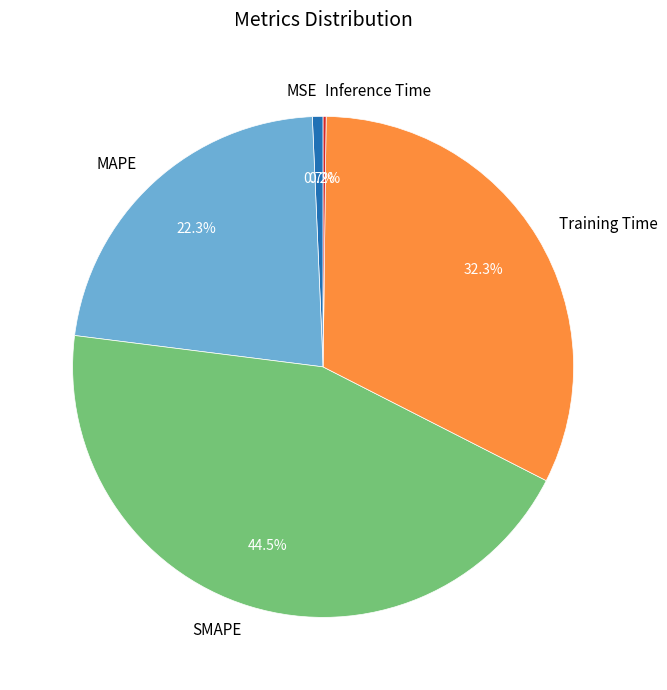

What percentage is NOT represented by SMAPE?

55.5%